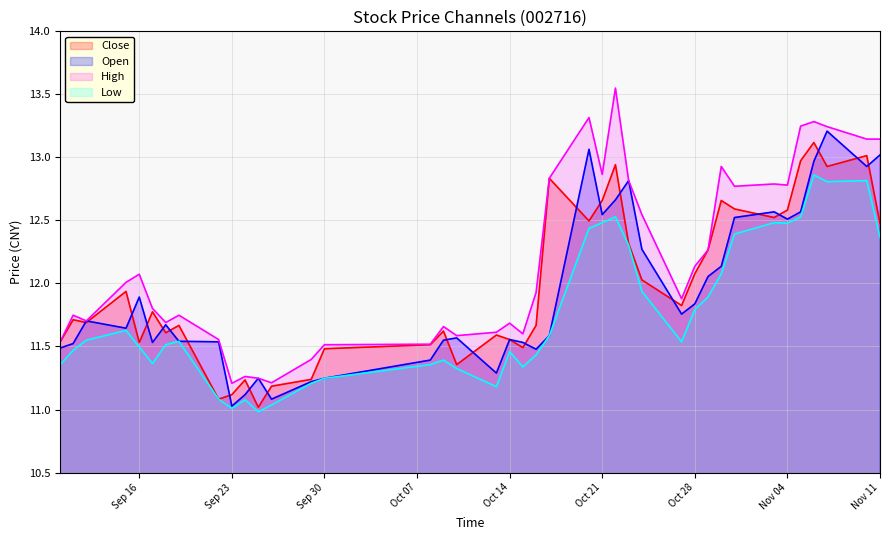

What are all the series names shown in the legend?

Close, Open, High, Low